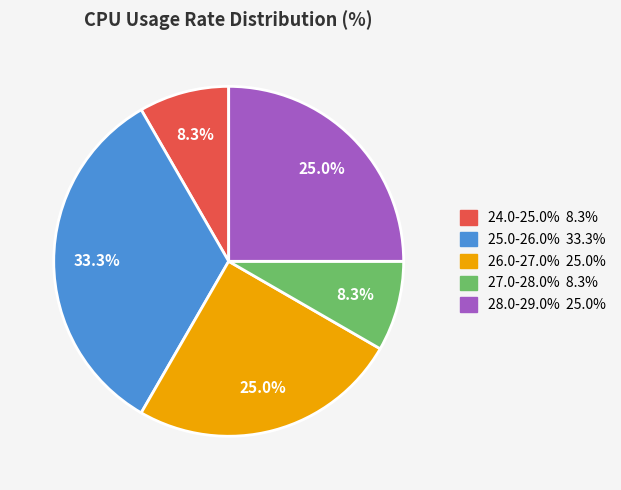

Is there a majority slice in this chart?

No